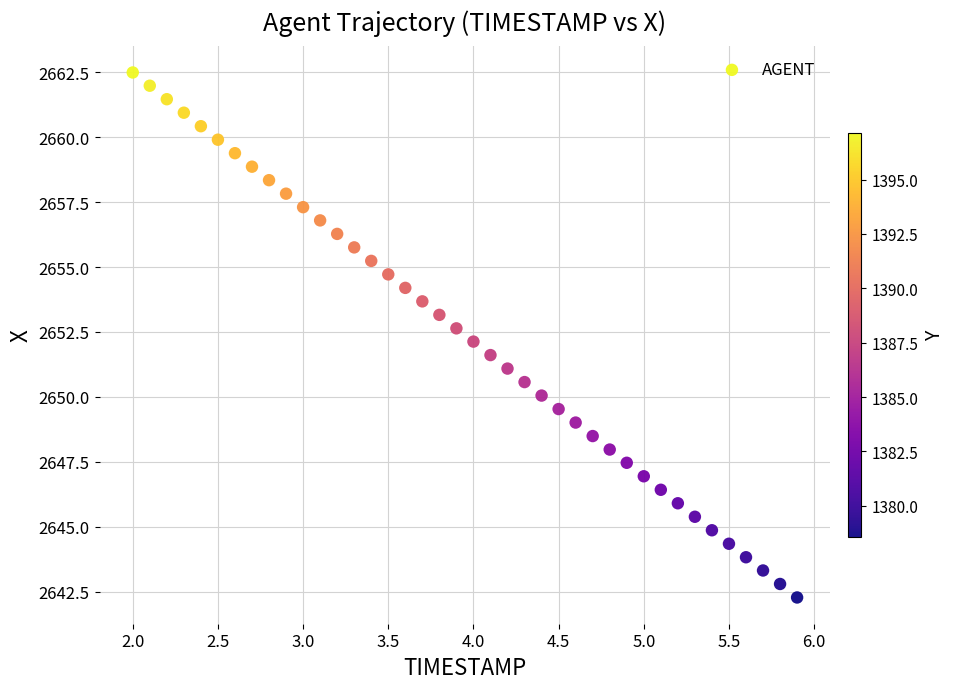

What is the range of X values (max minus min)?

3.9